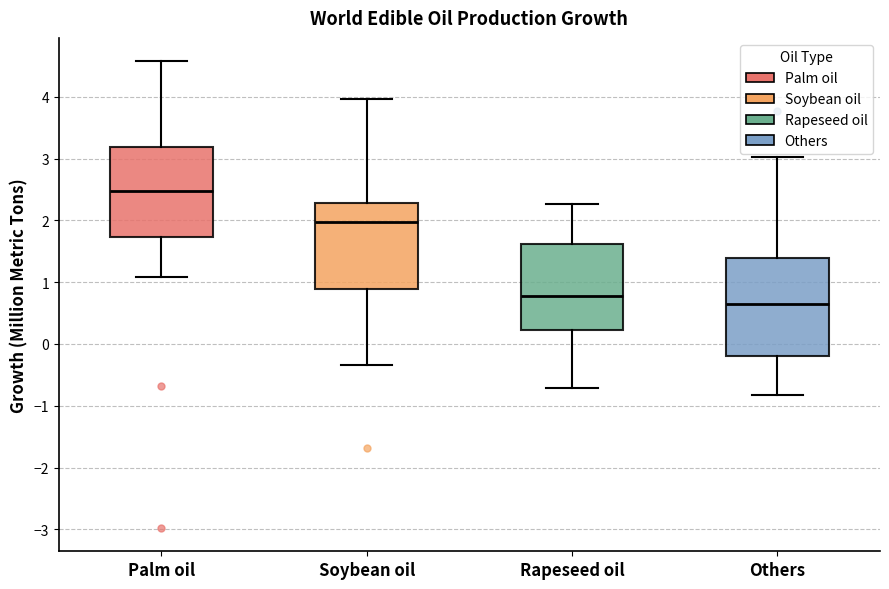

Which box's median line is the lowest?

Others